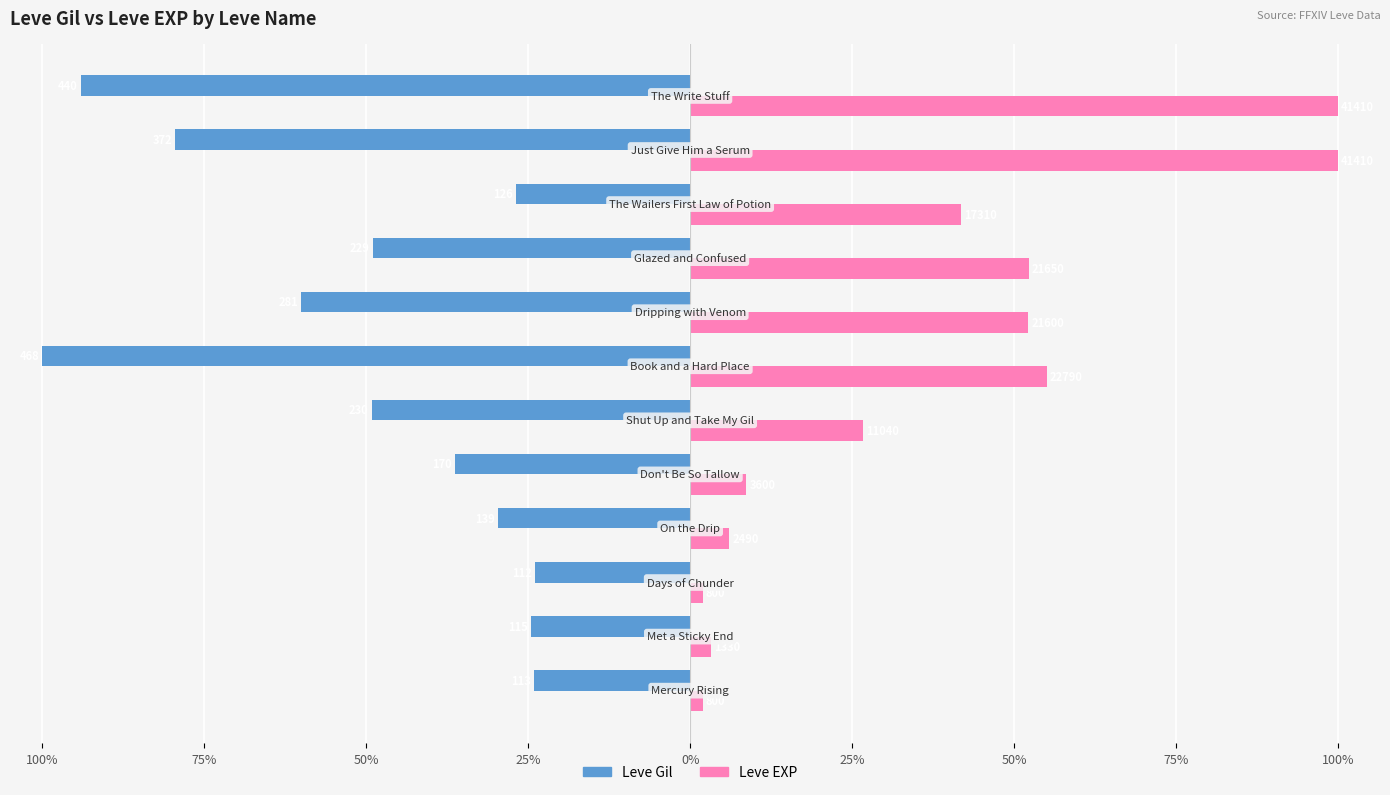

Where does the Leve Gil series first go above -36?

100%